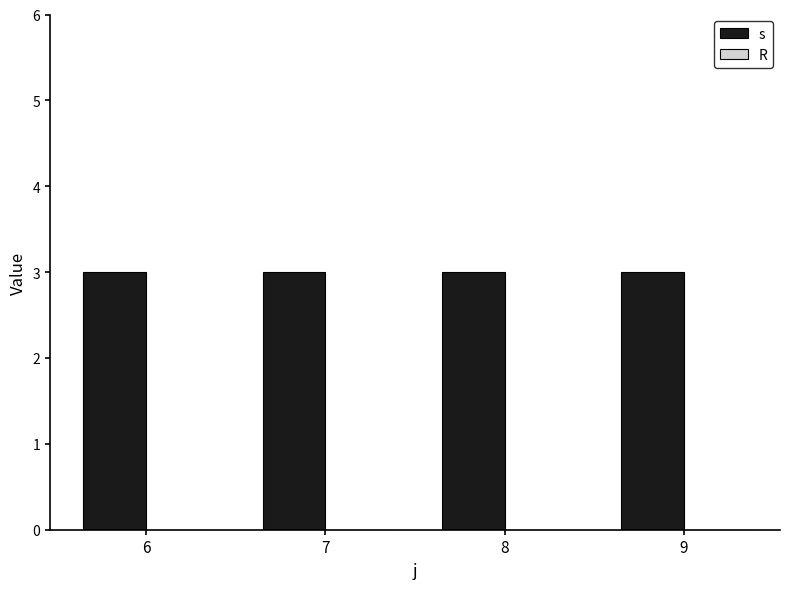

Are the bars horizontal?

No